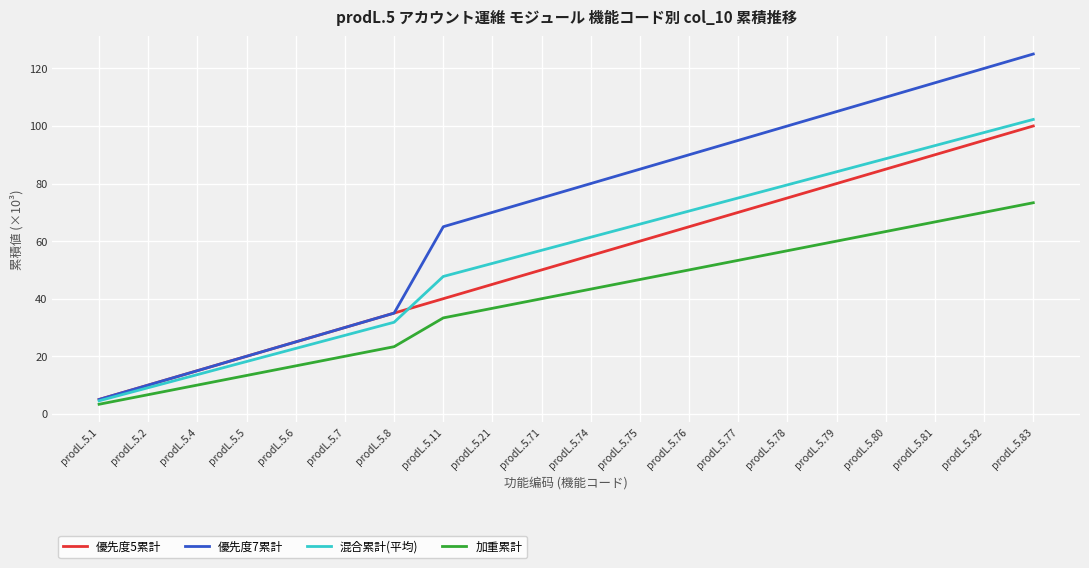

True or false: 混合累計(平均) has more than 2 interior local peaks.

False